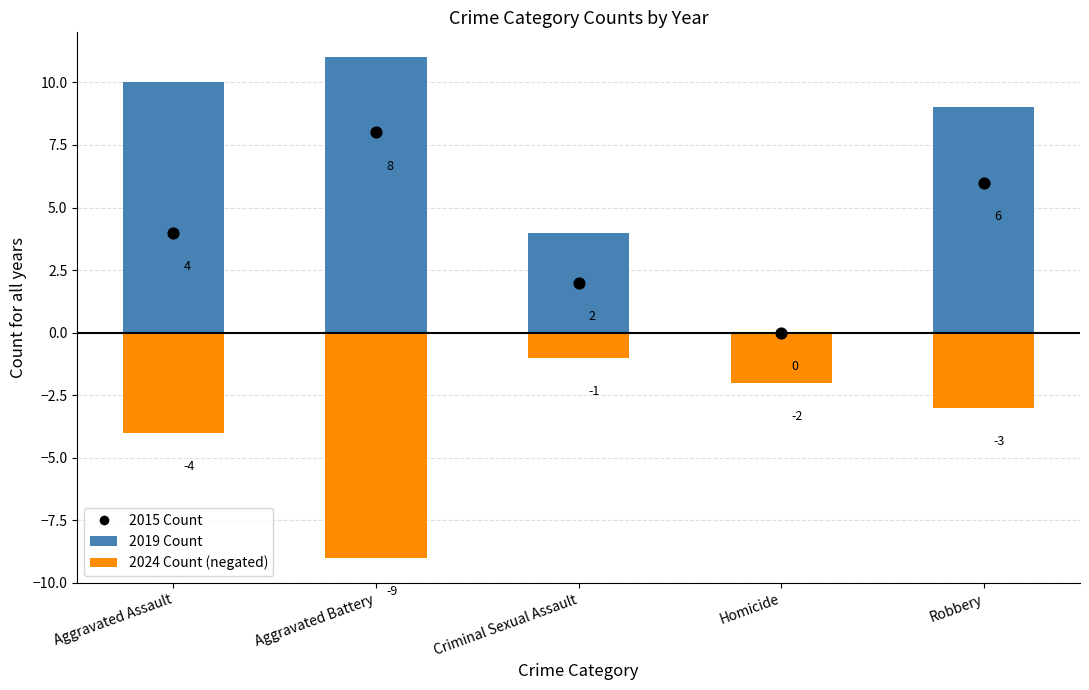

Which series has the largest total across all categories?

2019 Count